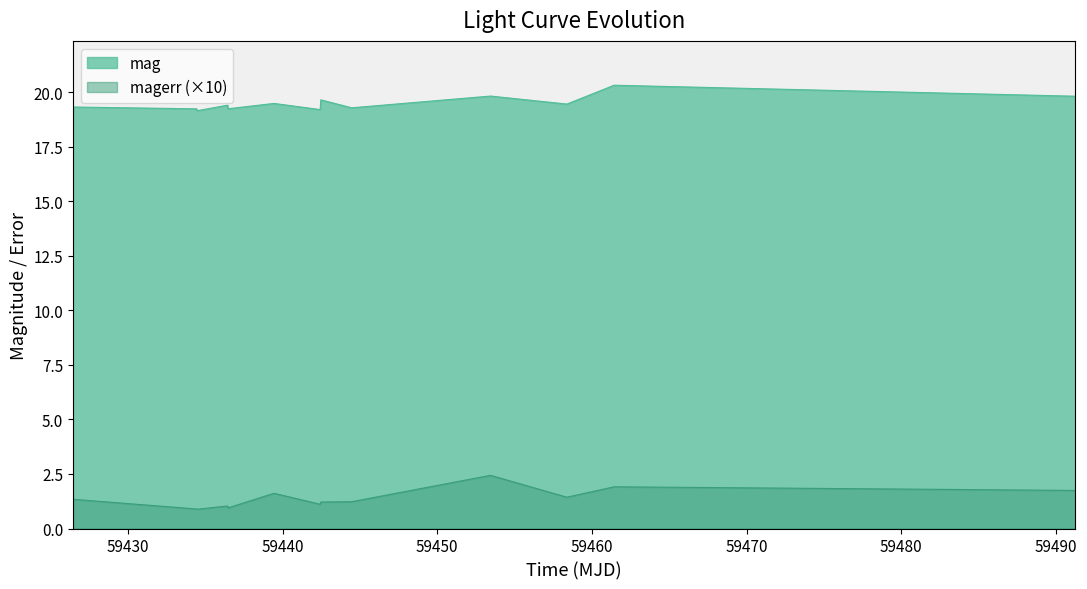

What is the difference between the maximum and minimum values in the magerr (×10) series?

1.6